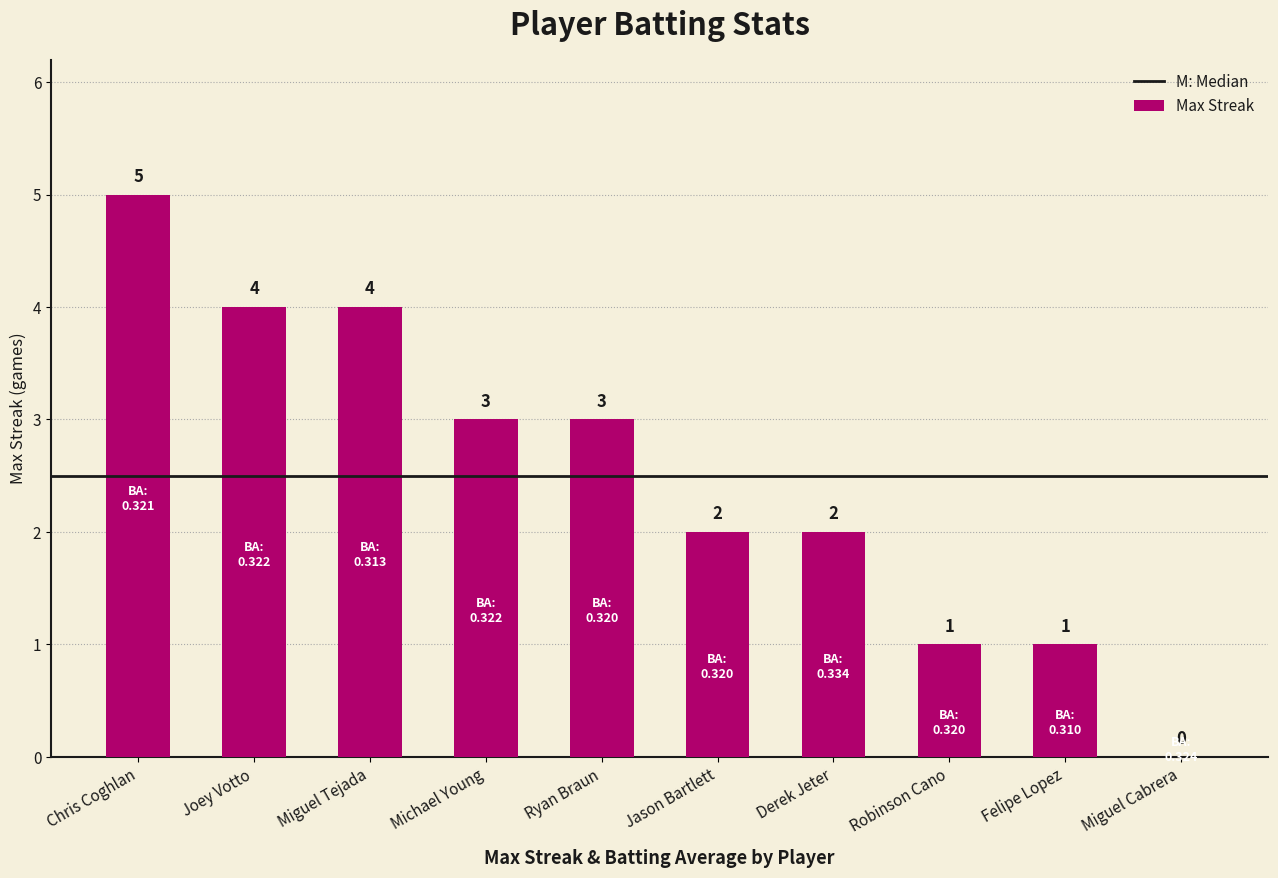

How many values are between 1 and 4?

8